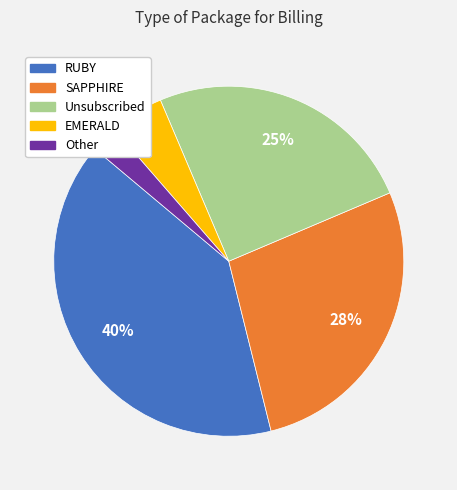

True or false: SAPPHIRE accounts for 28% of the total.

True